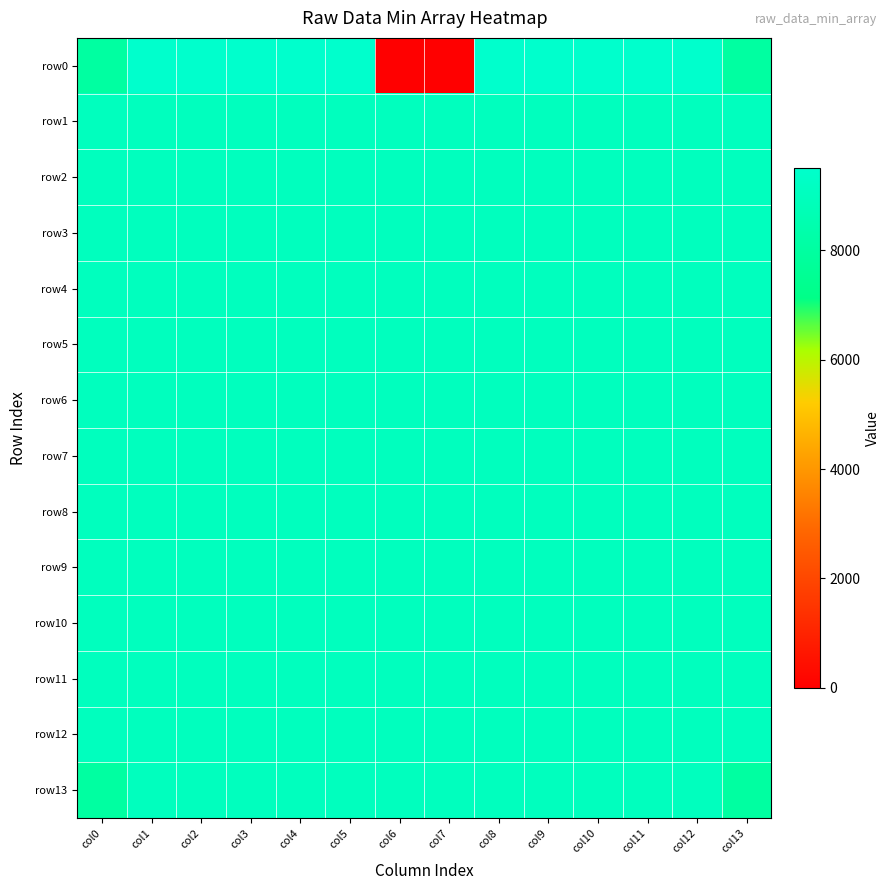

At col4, list the series in order from largest to smallest.

row0, row1, row2, row3, row4, row5, row6, row7, row8, row9, row10, row11, row12, row13